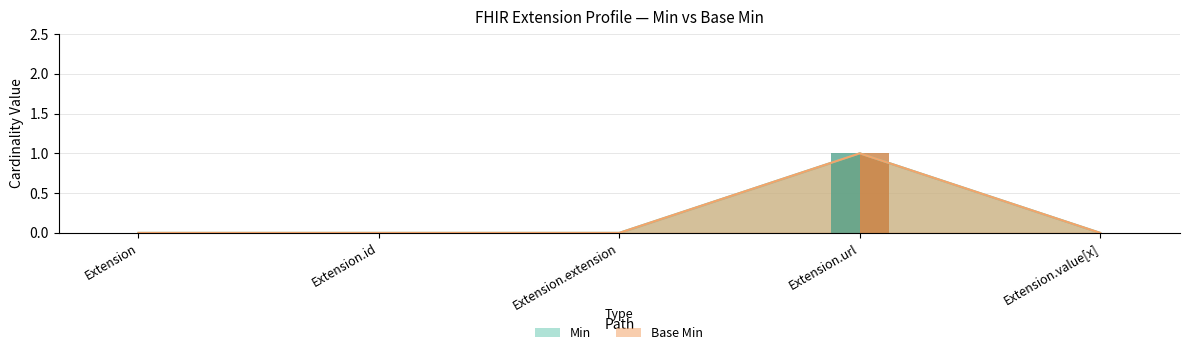

Which series changed the most between Extension and Extension.url?

Min